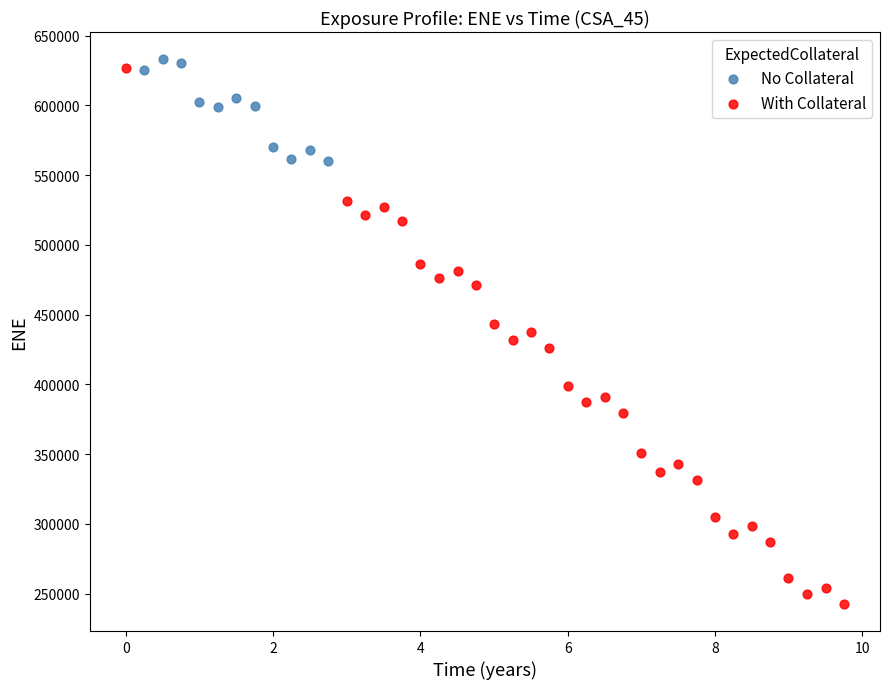

What are all the series names shown in the legend?

No Collateral, With Collateral